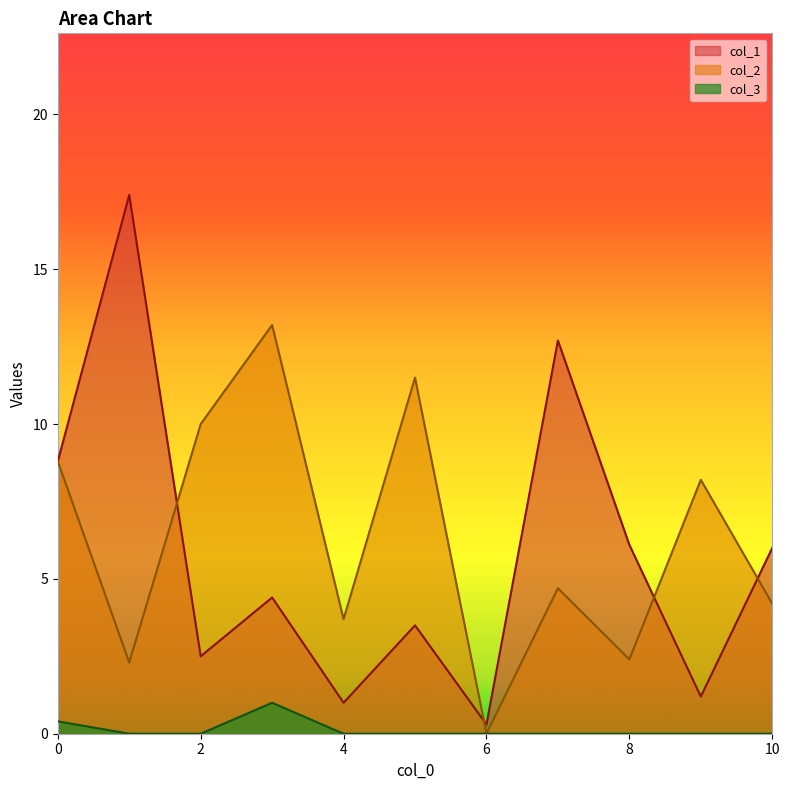

True or false: col_1 and col_2 cross at least once.

True